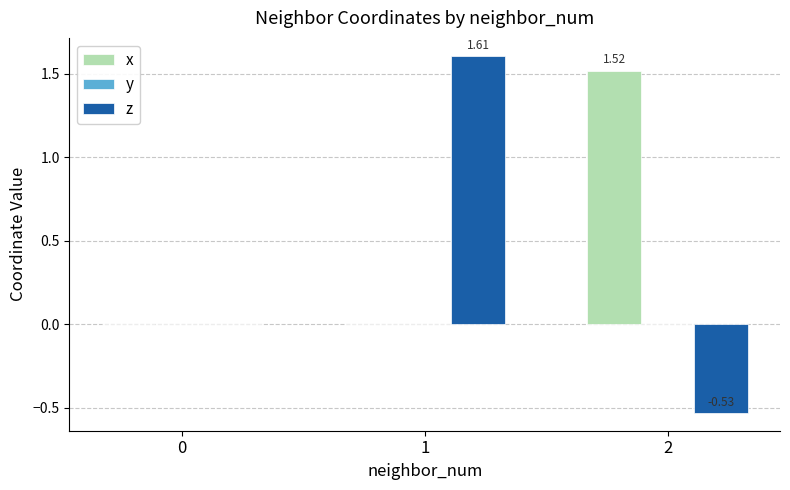

Which series has the largest total across all categories?

x